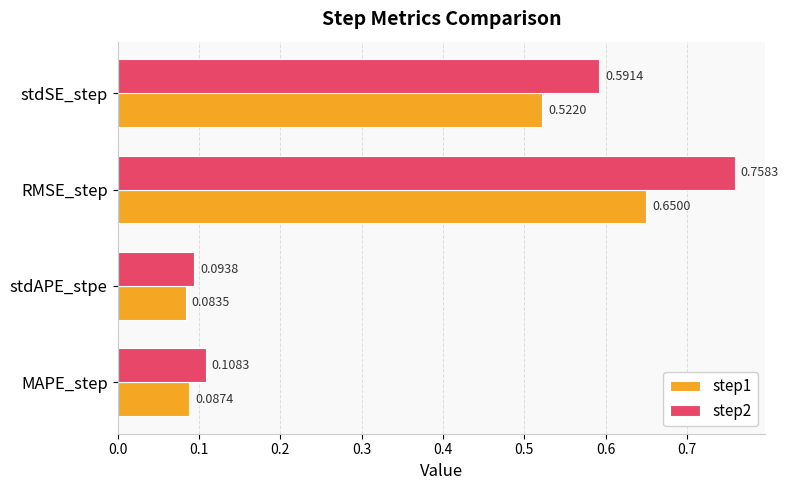

At which label is step2 closest to 0?

stdAPE_stpe